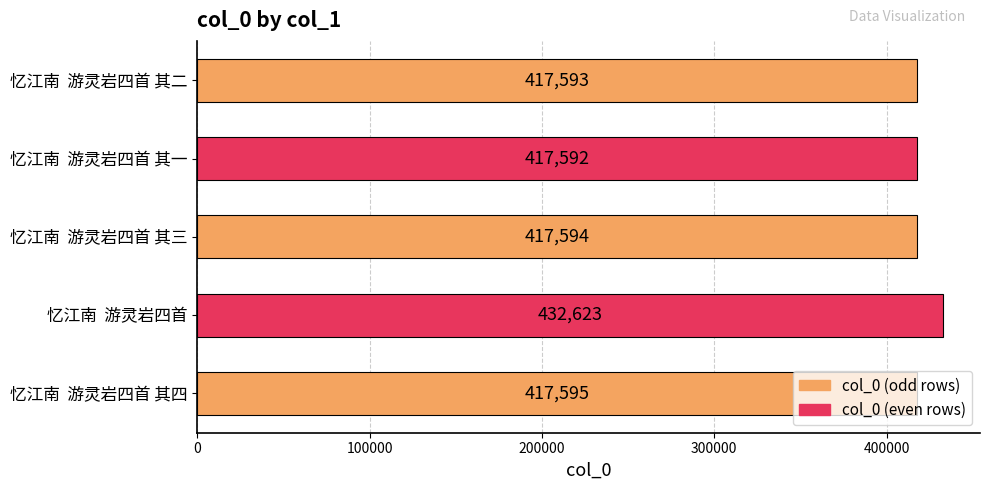

Rank the categories by value from lowest to highest.

忆江南  游灵岩四首 其一, 忆江南  游灵岩四首 其二, 忆江南  游灵岩四首 其三, 忆江南  游灵岩四首 其四, 忆江南  游灵岩四首